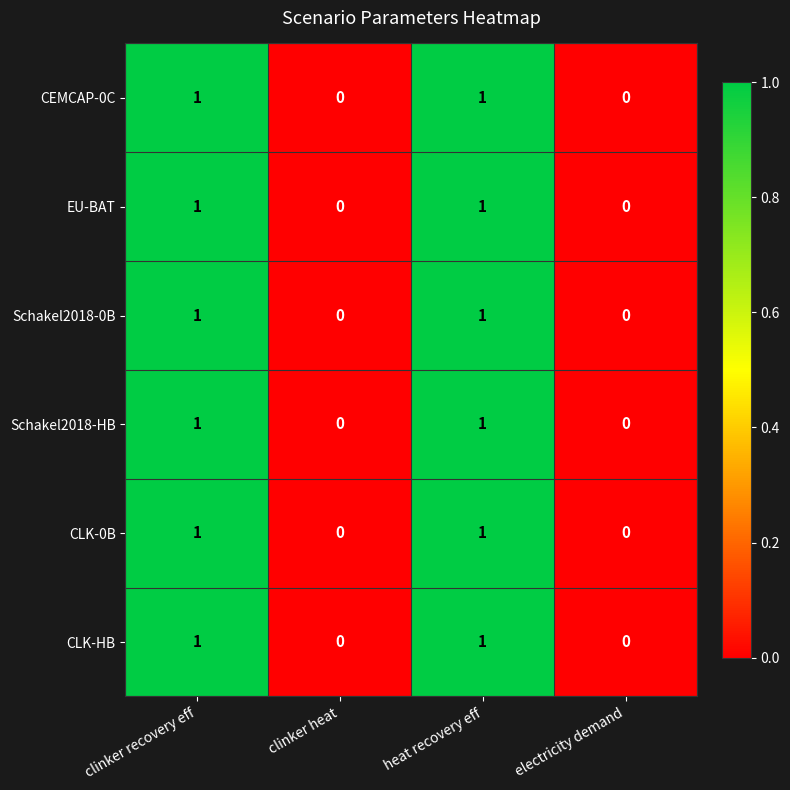

Is the value of CEMCAP-0C at clinker heat greater than the value of Schakel2018-0B at heat recovery eff?

No